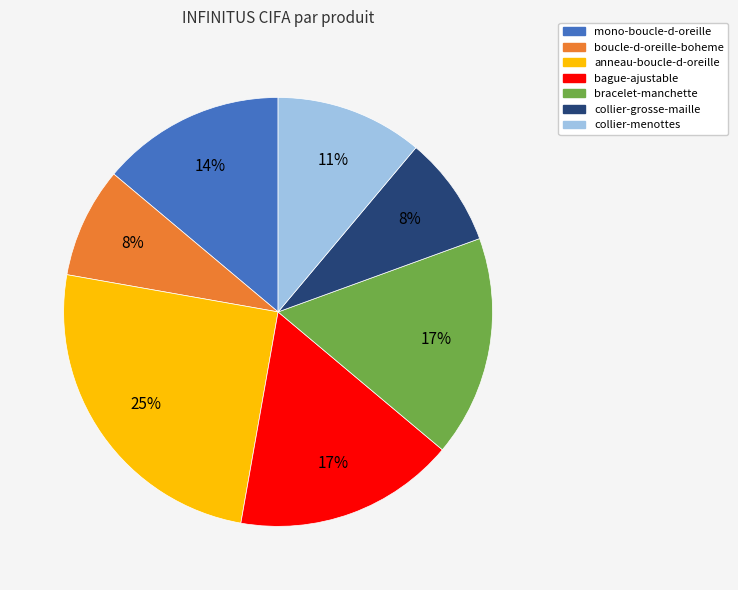

Which has a higher value, anneau-boucle-d-oreille or boucle-d-oreille-boheme?

anneau-boucle-d-oreille